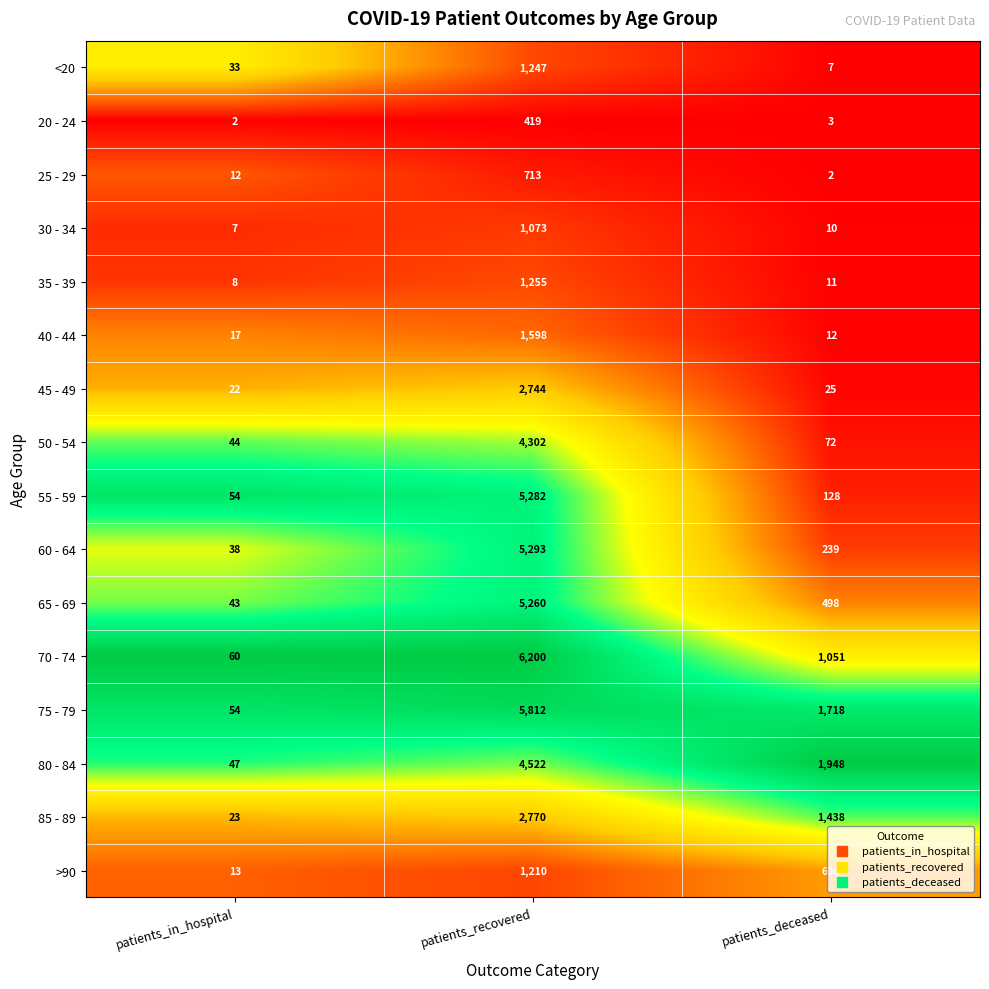

Is the value of 25 - 29 at patients_recovered greater than the value of 85 - 89 at patients_deceased?

No